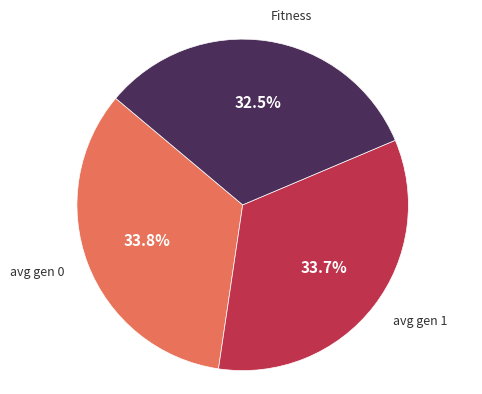

Is there a majority slice in this chart?

No